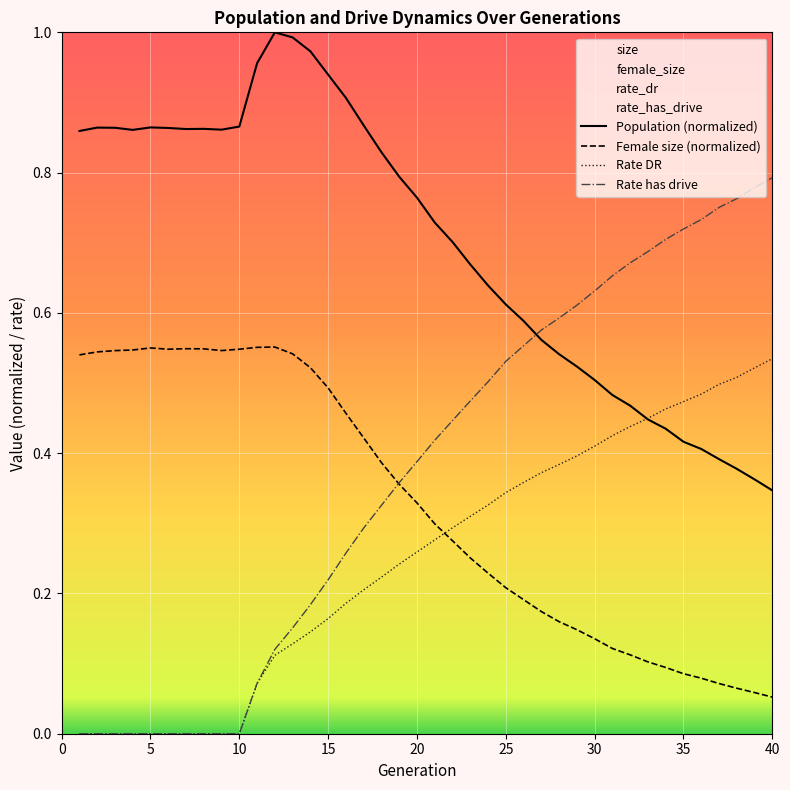

What is the total value across all series at 27?

1.7